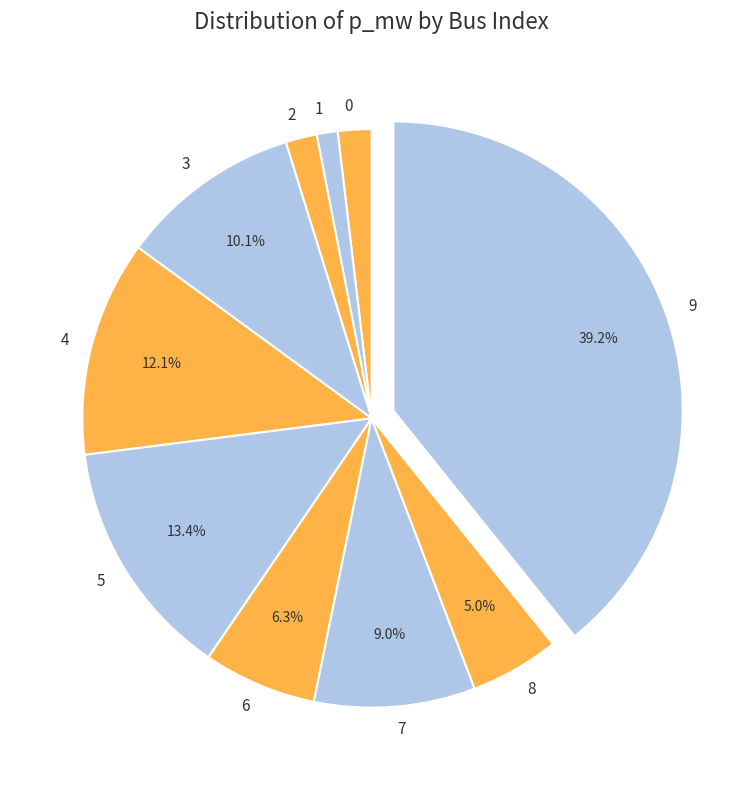

Is the sum of 0 and 2 greater than half?

No